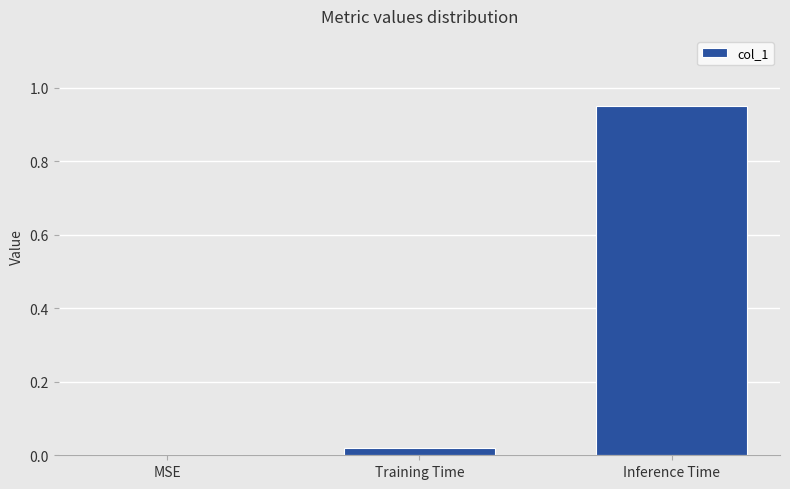

Are the bars horizontal?

No